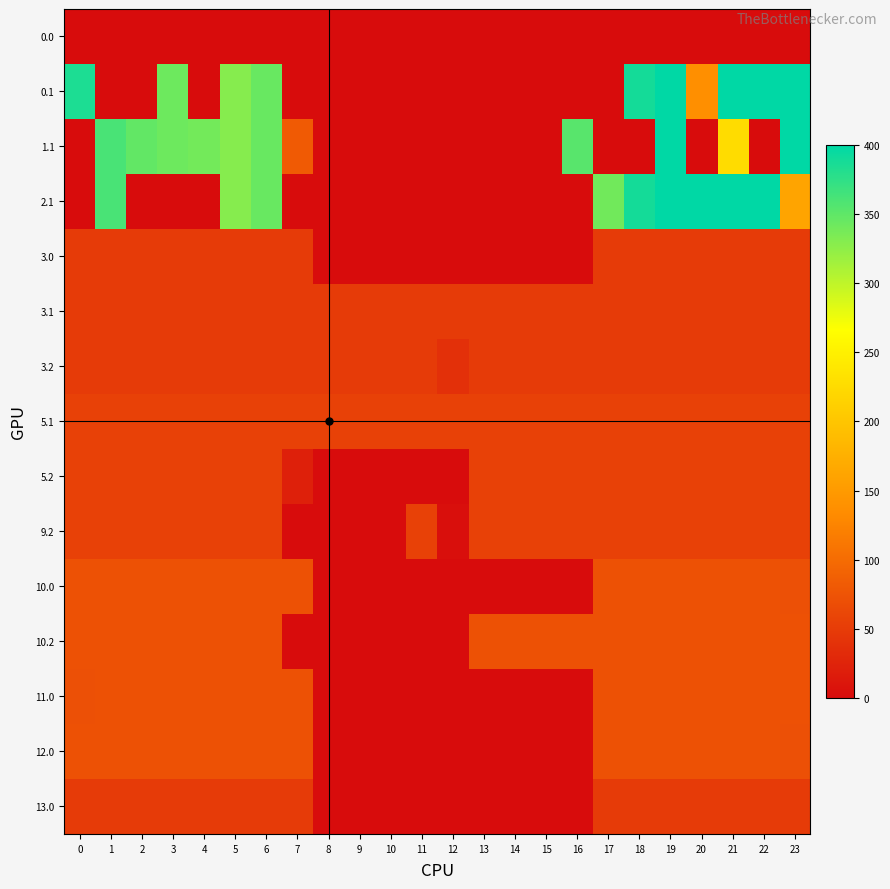

Count the number of data series in this chart.

15